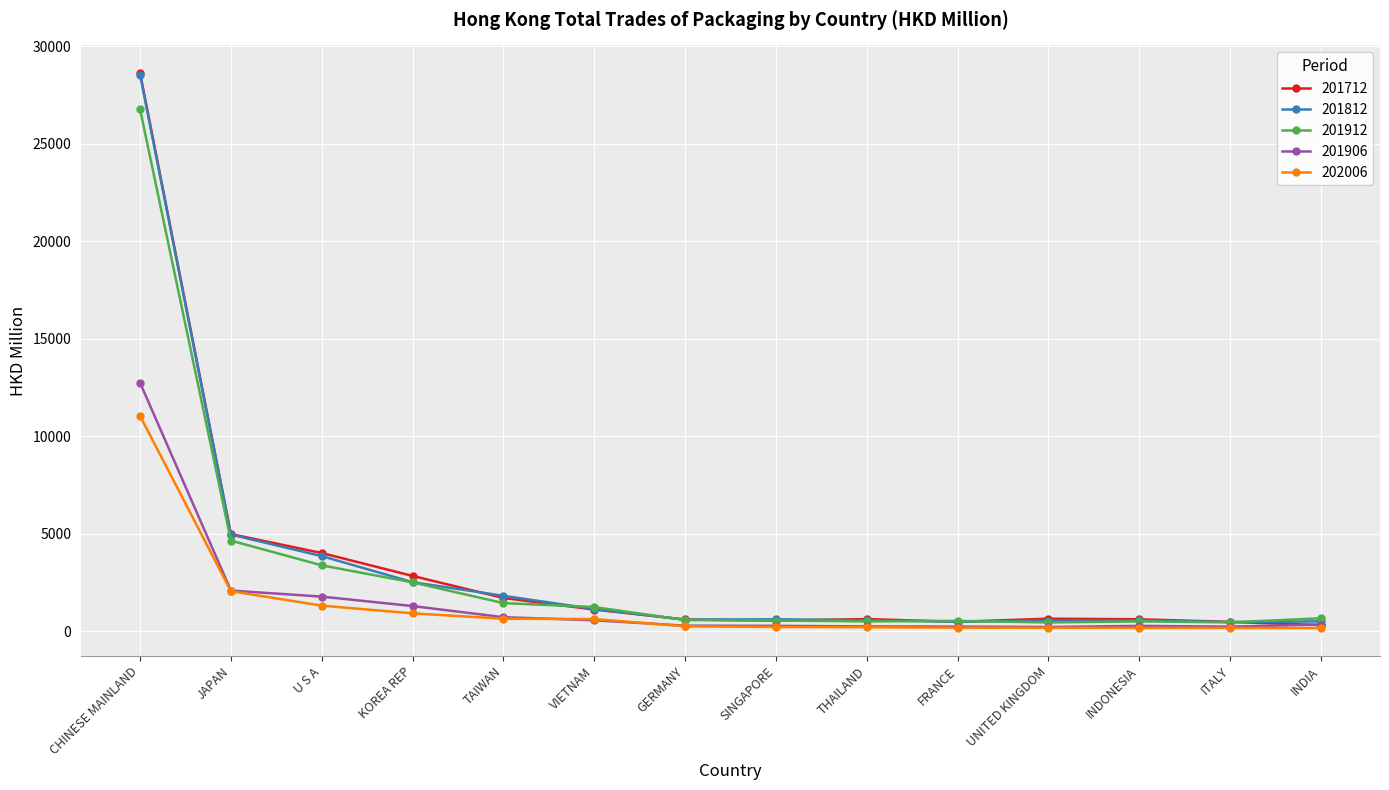

What is the label of the 10th point from the right?

TAIWAN